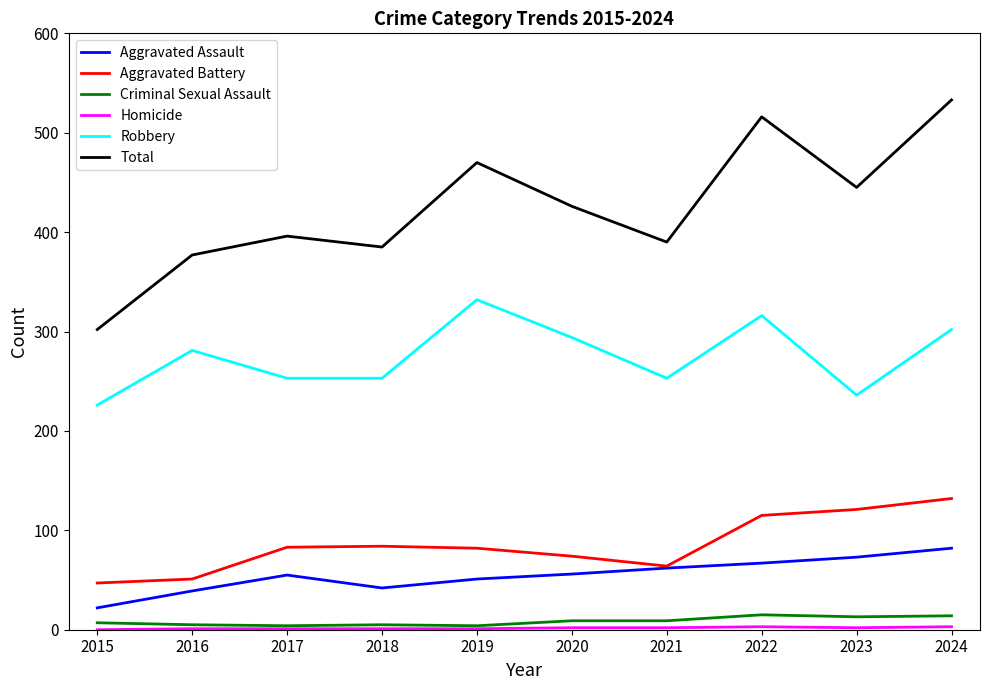

Which series has the widest spread of values?

Total